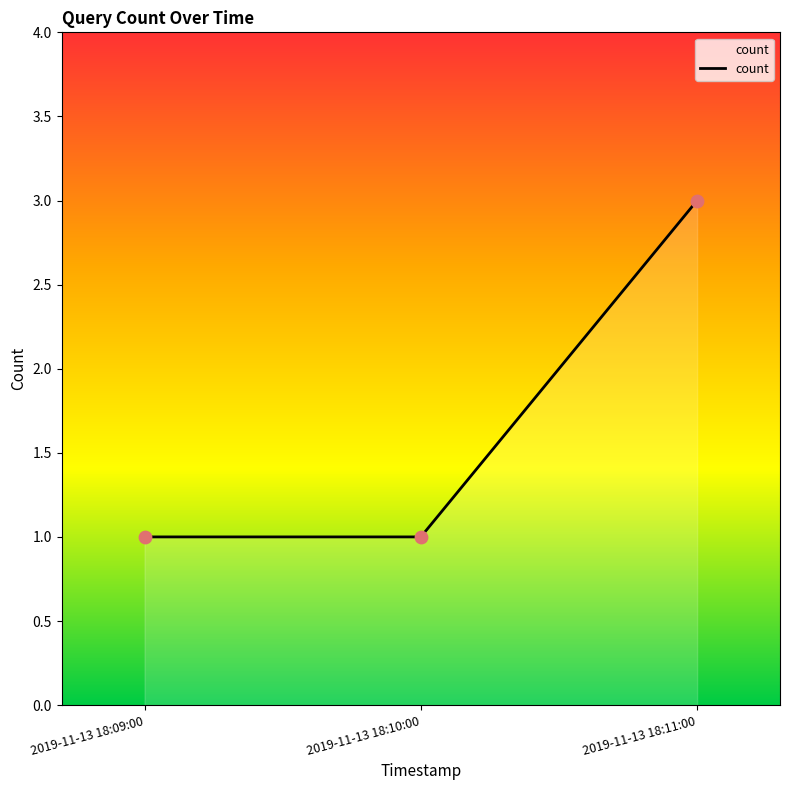

Between 2019-11-13 18:11:00 and 2019-11-13 18:09:00, which is larger?

2019-11-13 18:11:00